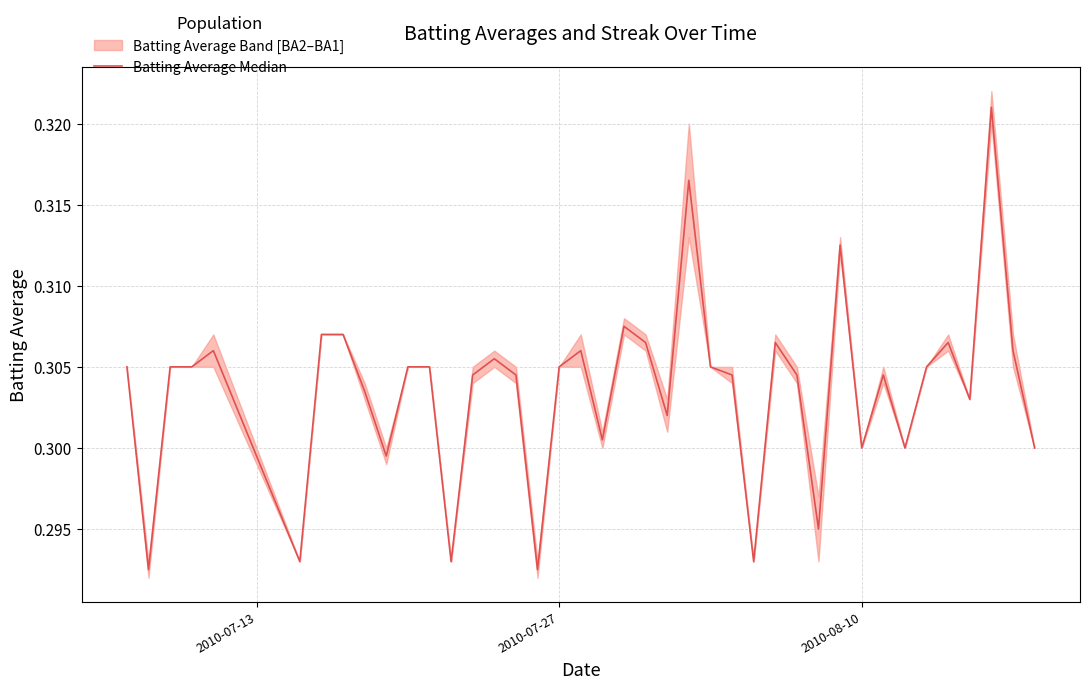

Reading left to right, extract all data points from this chart.

0.3	0.3	0.3	0.3	0.3	0.3	0.3	0.3	0.3	0.3	0.3	0.3	0.3	0.3	0.3	0.3	0.3	0.3	0.3	0.3	0.3	0.3	0.3	0.3	0.3	0.3	0.3	0.3	0.3	0.3	0.3	0.3	0.3	0.3	0.3	0.3	0.3	0.3	0.3	0.3